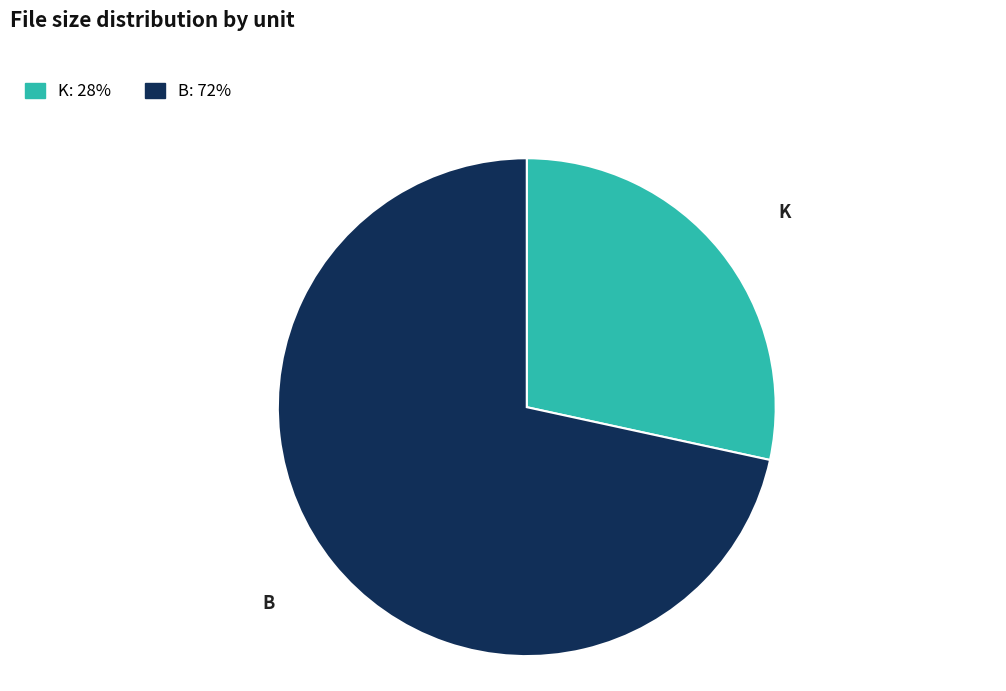

How many slices are in this pie chart?

2